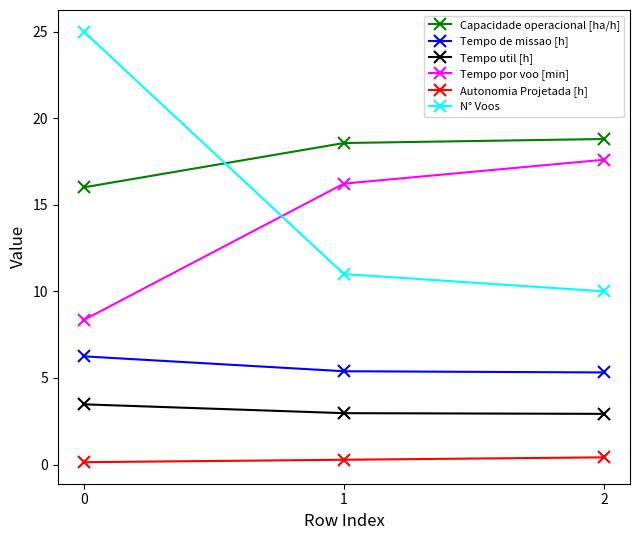

Rank the series by their maximum value, from lowest to highest.

Autonomia Projetada [h], Tempo util [h], Tempo de missao [h], Tempo por voo [min], Capacidade operacional [ha/h], N° Voos